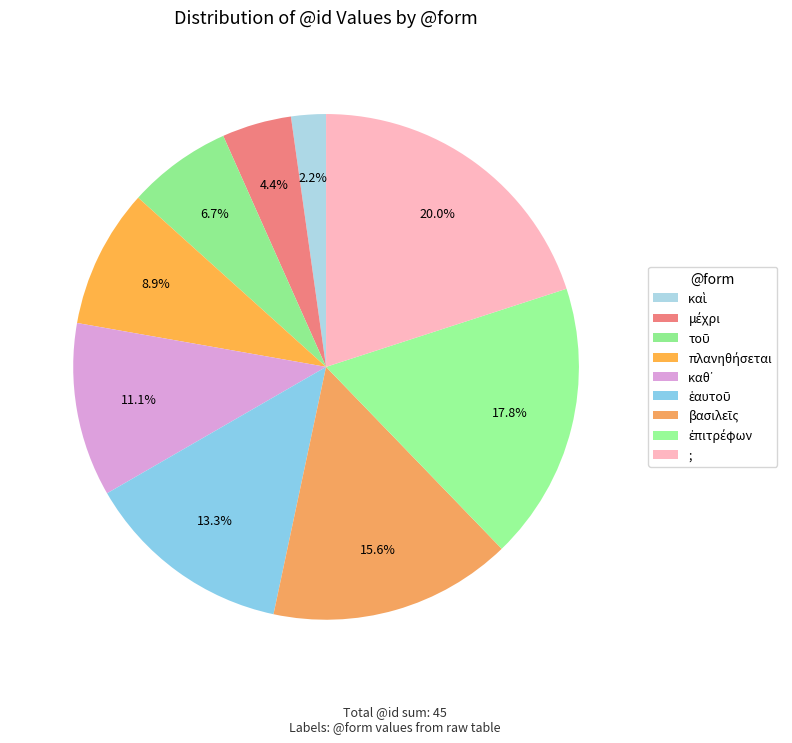

Count the number of slices in the pie.

9